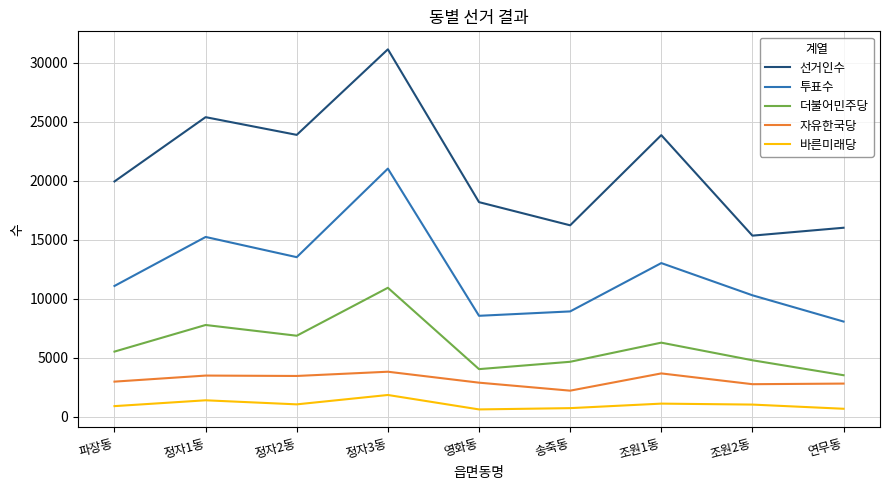

What is the difference between the 더불어민주당 values at 정자2동 and 조원1동?

587